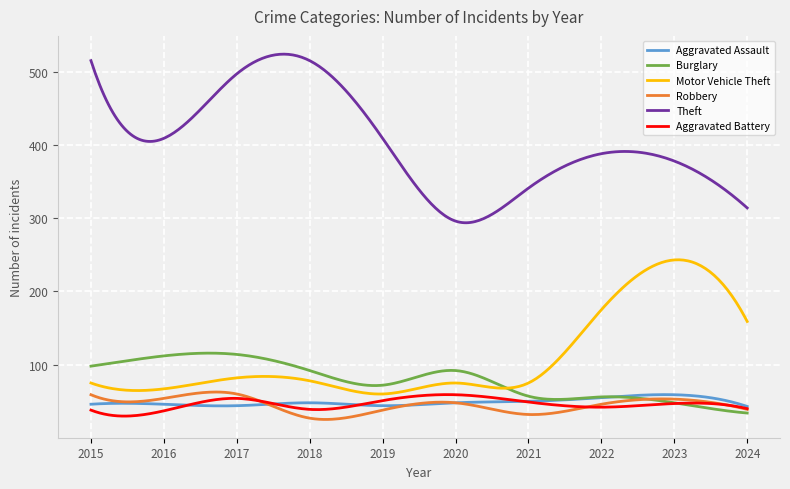

Which series has the widest spread of values?

Theft